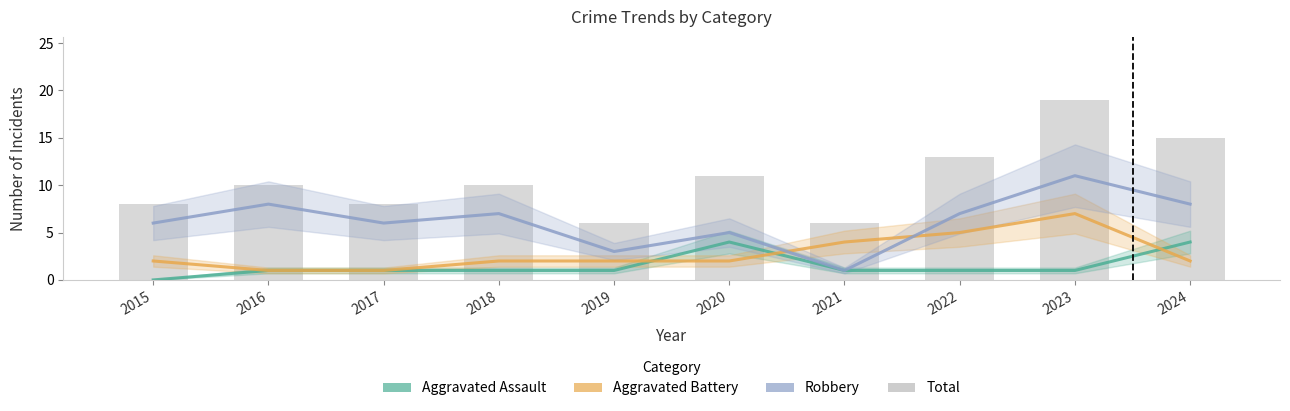

What is the difference between the highest and lowest values at 2019?

5